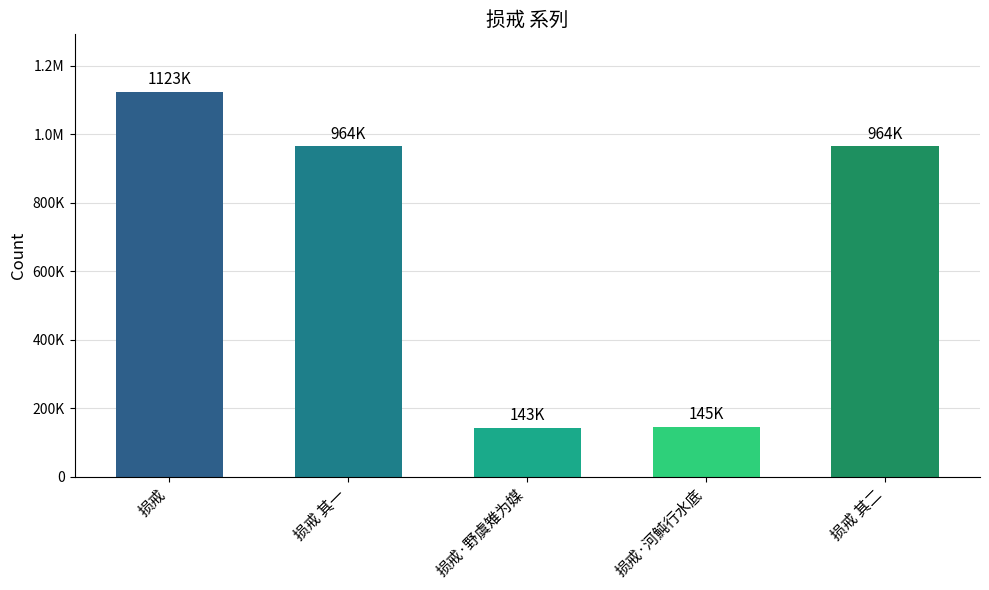

What is the smallest value displayed?

142783